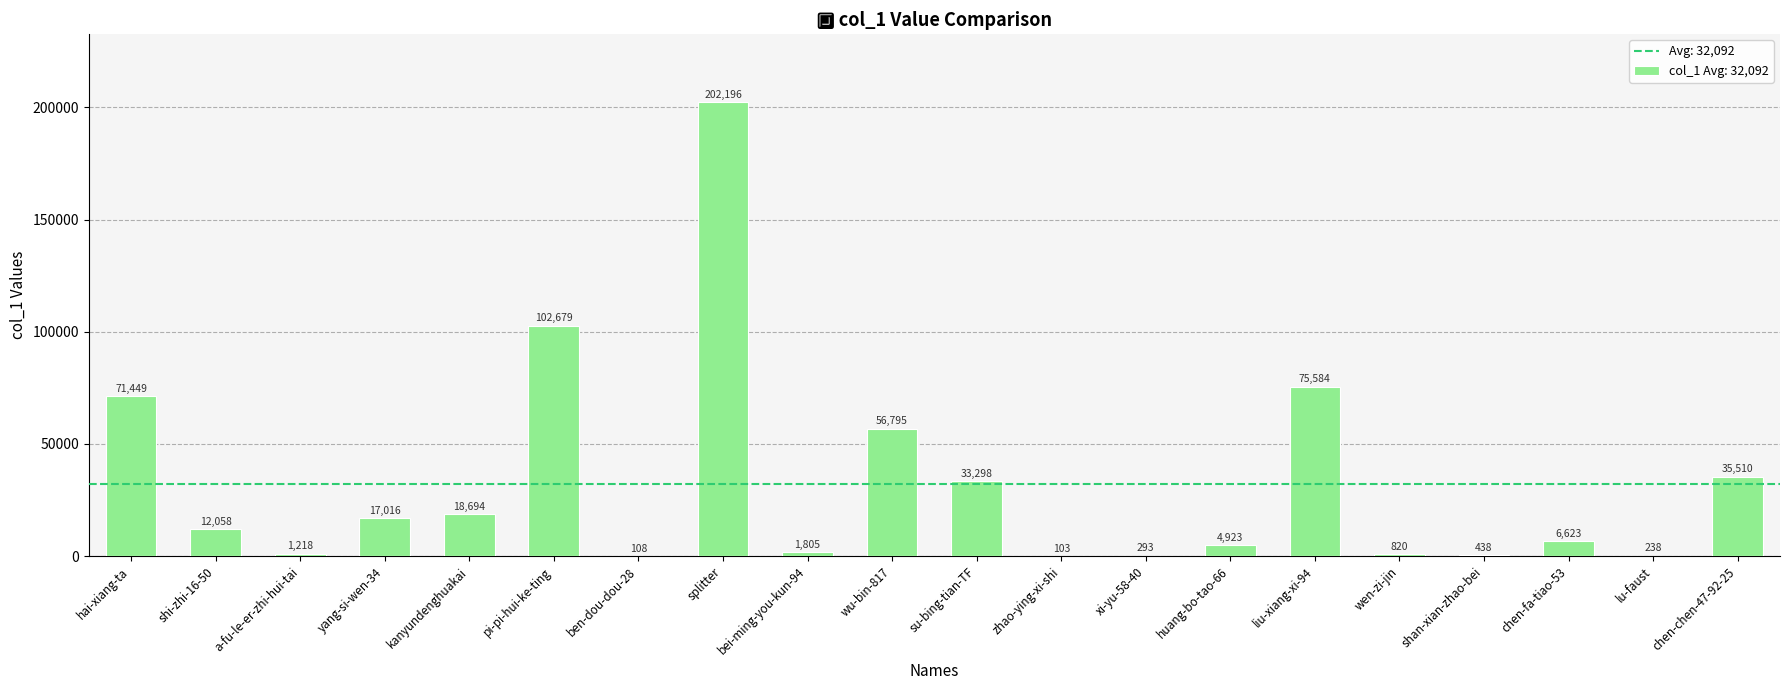

The value at su-bing-tian-TF is 49561. True or false?

False